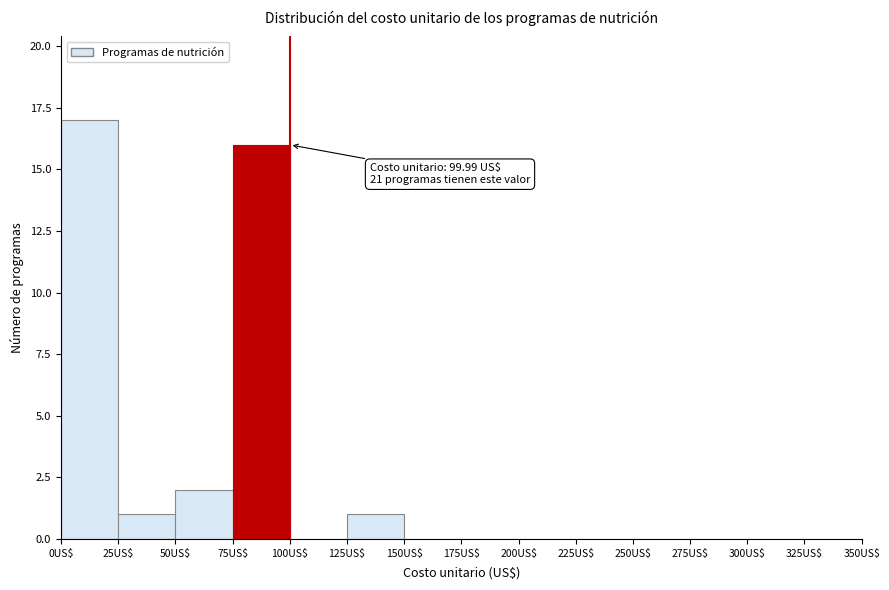

Over which range of the x-axis is the bar tallest?

0 to 25